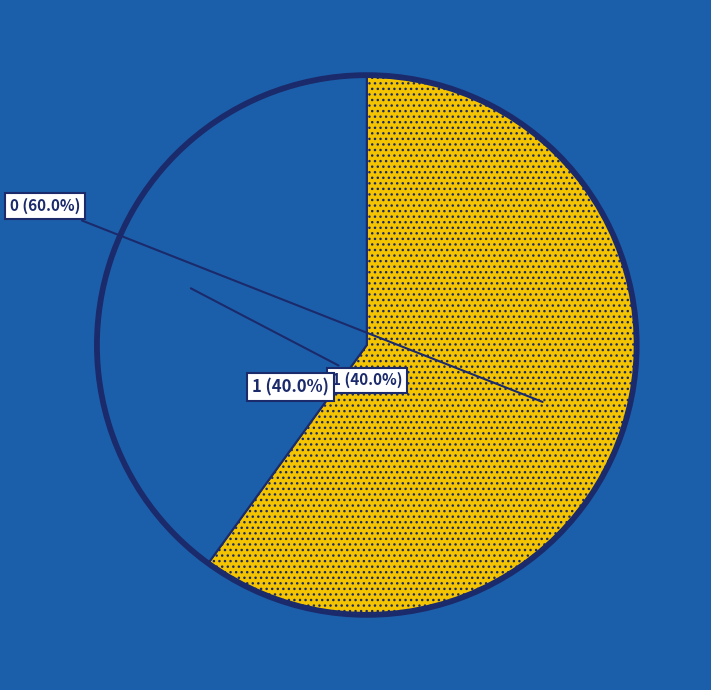

To the nearest percent, what is the combined percentage of 0 and 1?

100%